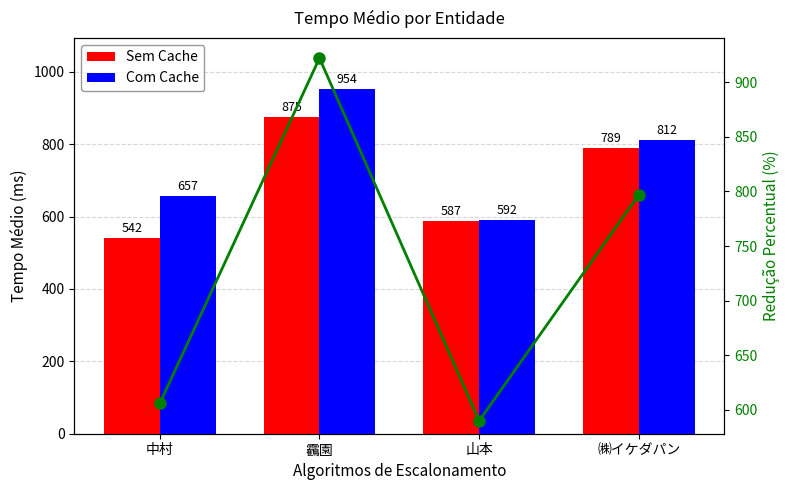

List the series in order of their overall mean, lowest first.

Sem Cache, Linha Intermediária, Com Cache